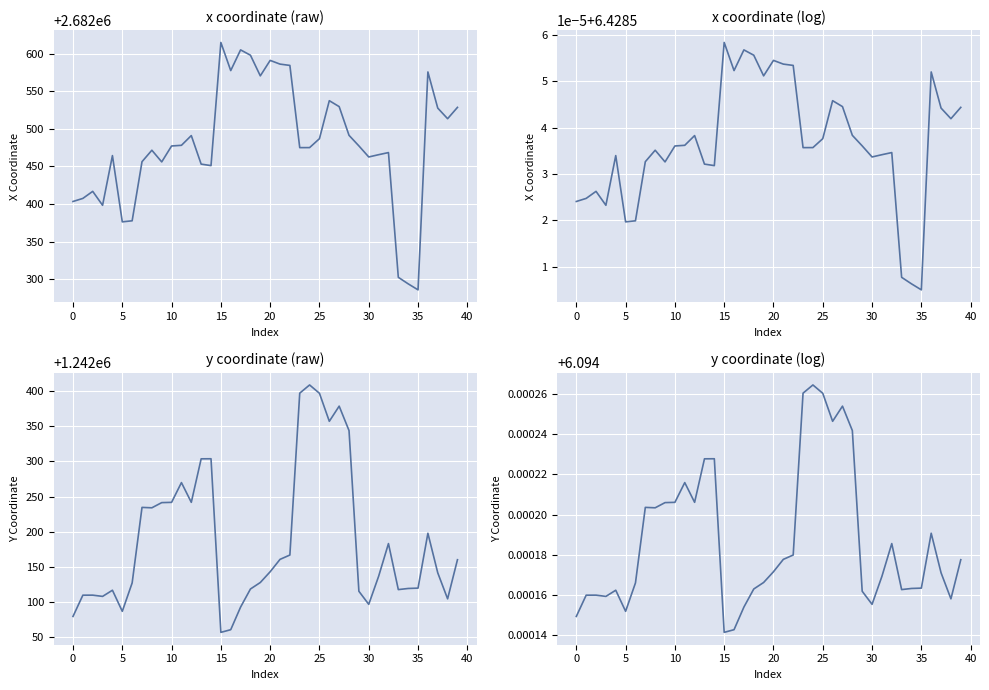

What is the difference between the maximum and minimum values in the x coordinate series?

328.9